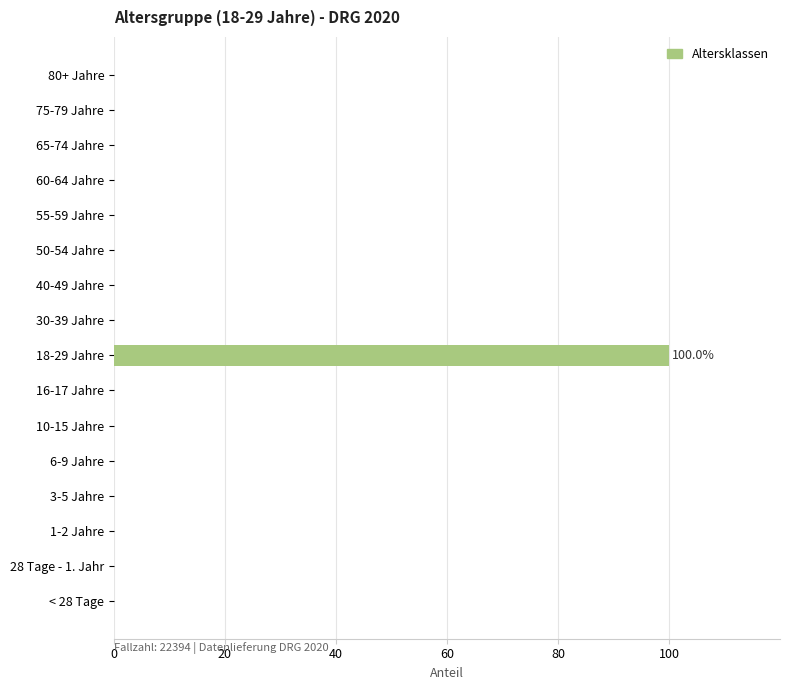

What is the maximum value shown in the chart?

100